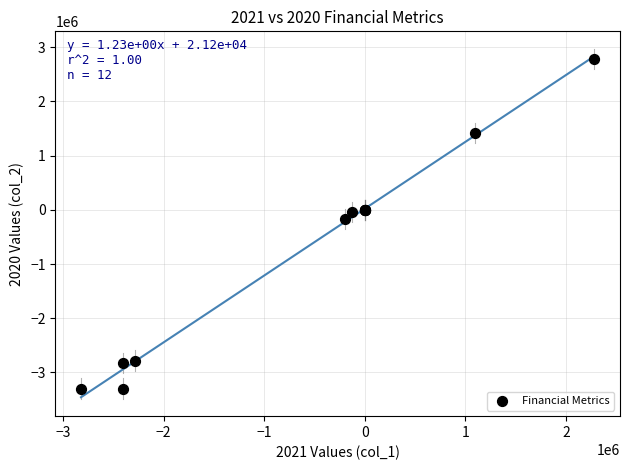

What Y value in the scatter plot is closest to -256426?

-163116